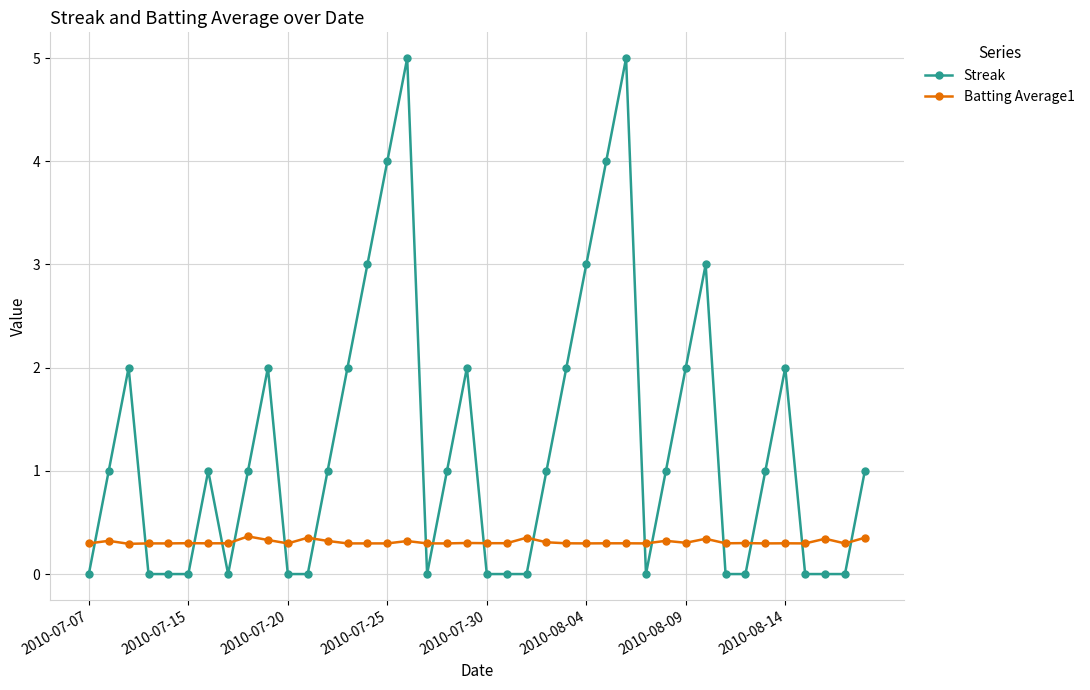

In Streak, how many points are higher than both neighbors (excluding endpoints)?

8